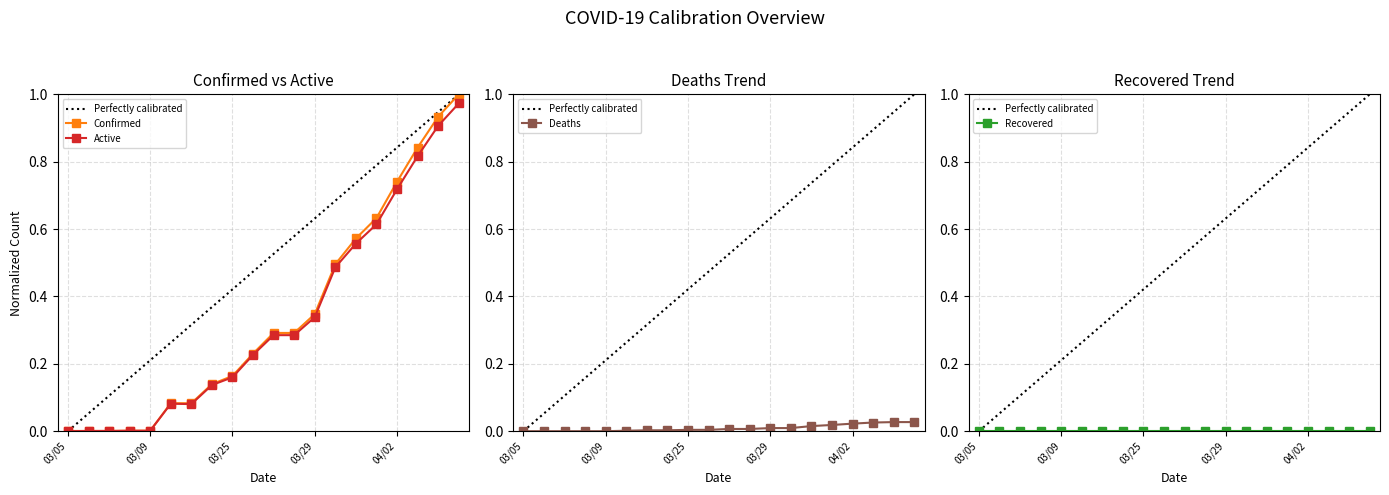

Rank the series at 03-08-2020 from highest to lowest value.

Confirmed, Active, Deaths